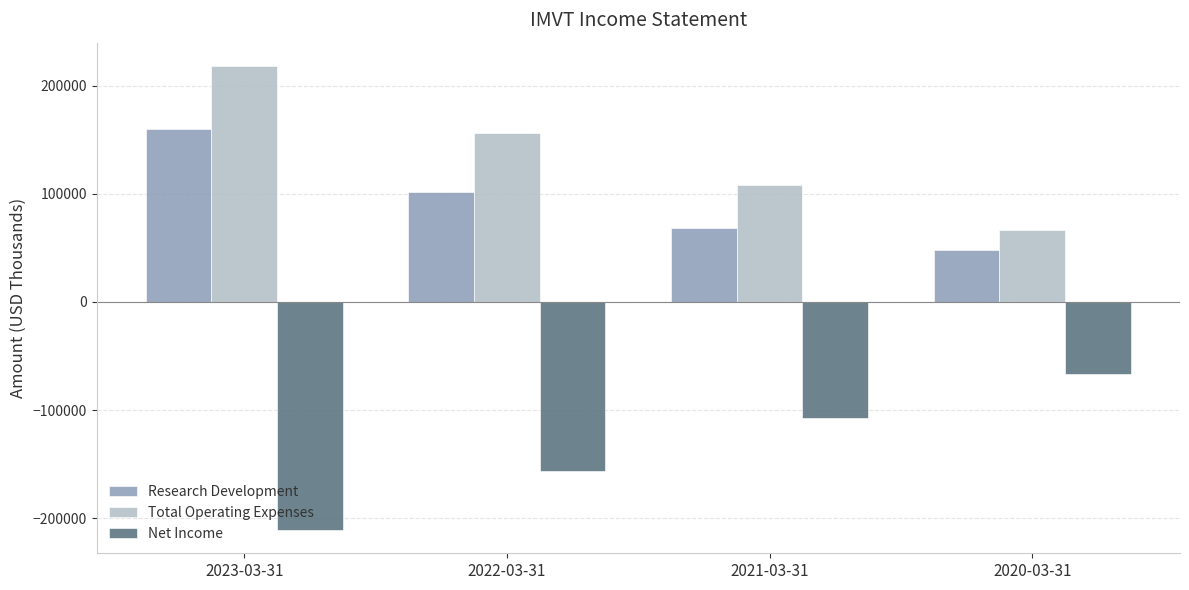

List the labels in order of Research Development value, smallest first.

2020-03-31, 2021-03-31, 2022-03-31, 2023-03-31